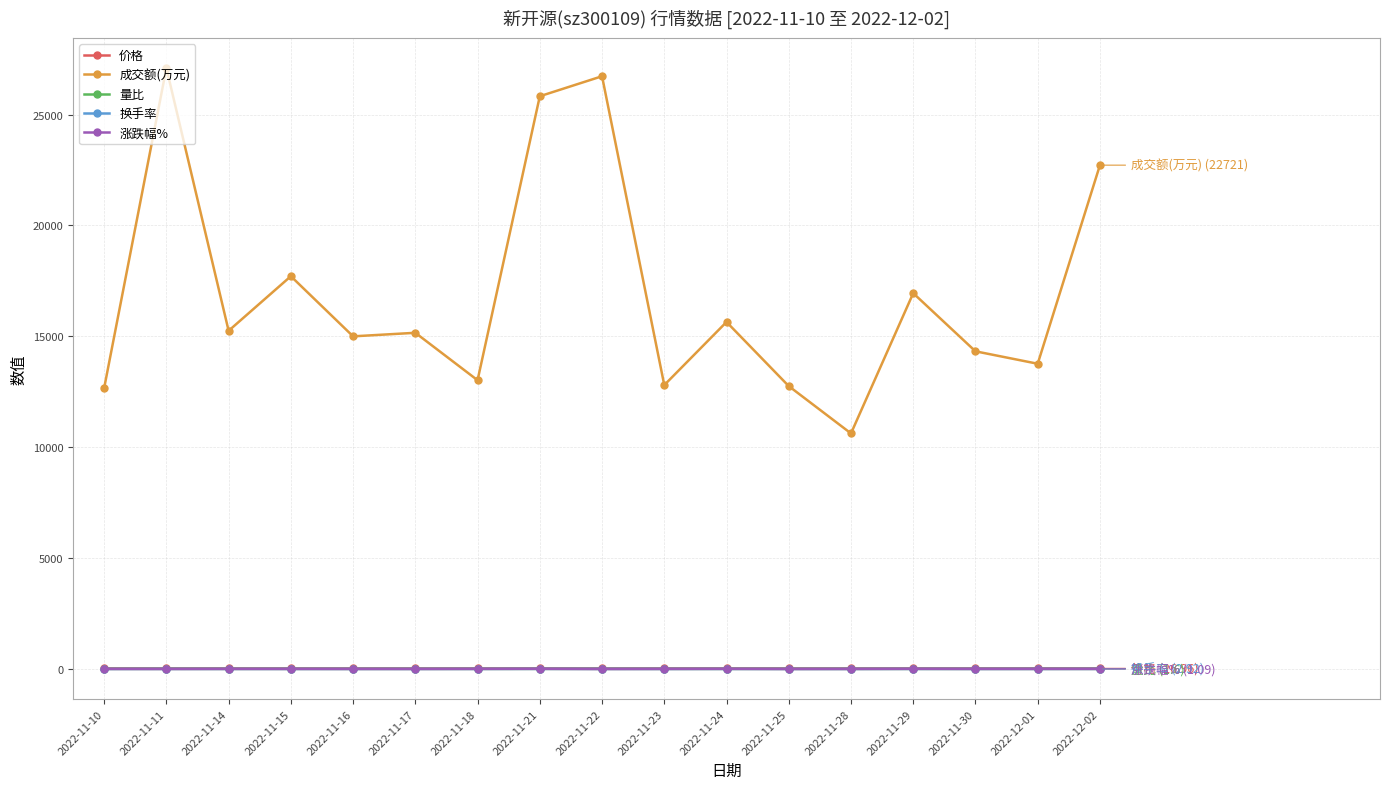

What is the sum of the 量比 values at 2022-11-11 and 2022-11-24?

2.2